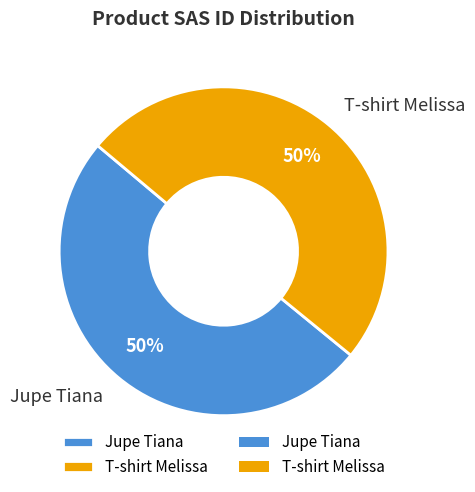

What is the ratio of the value at T-shirt Melissa to the value at Jupe Tiana?

1.0